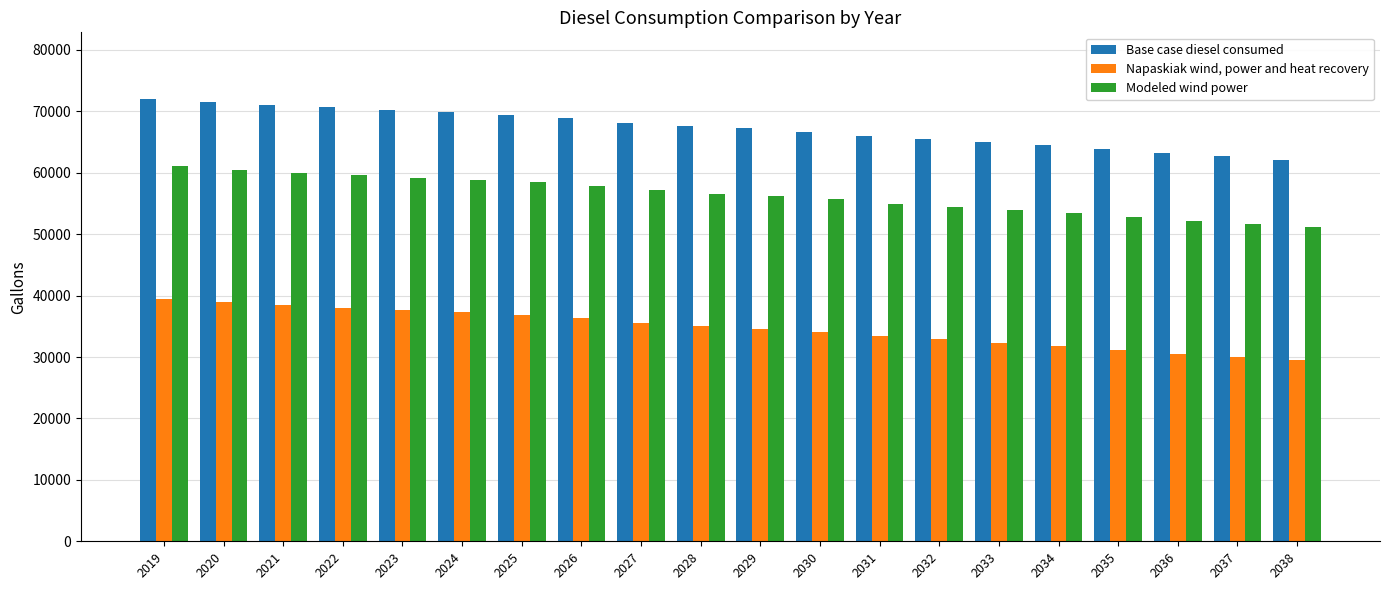

What is the spread (max minus min) of values at 2024?

32617.0